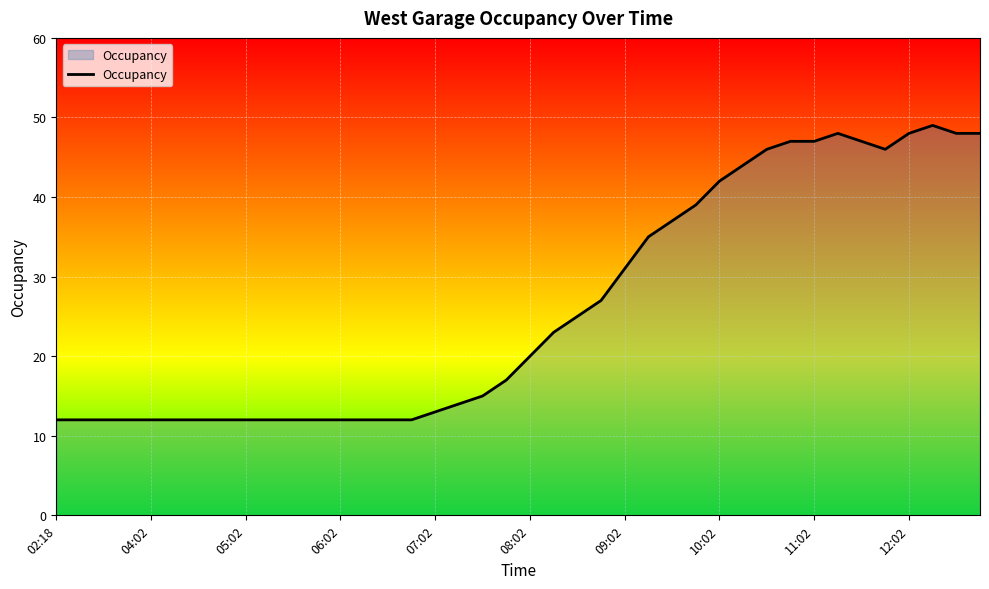

True or false: there are more than 0 points higher than both neighbors.

True